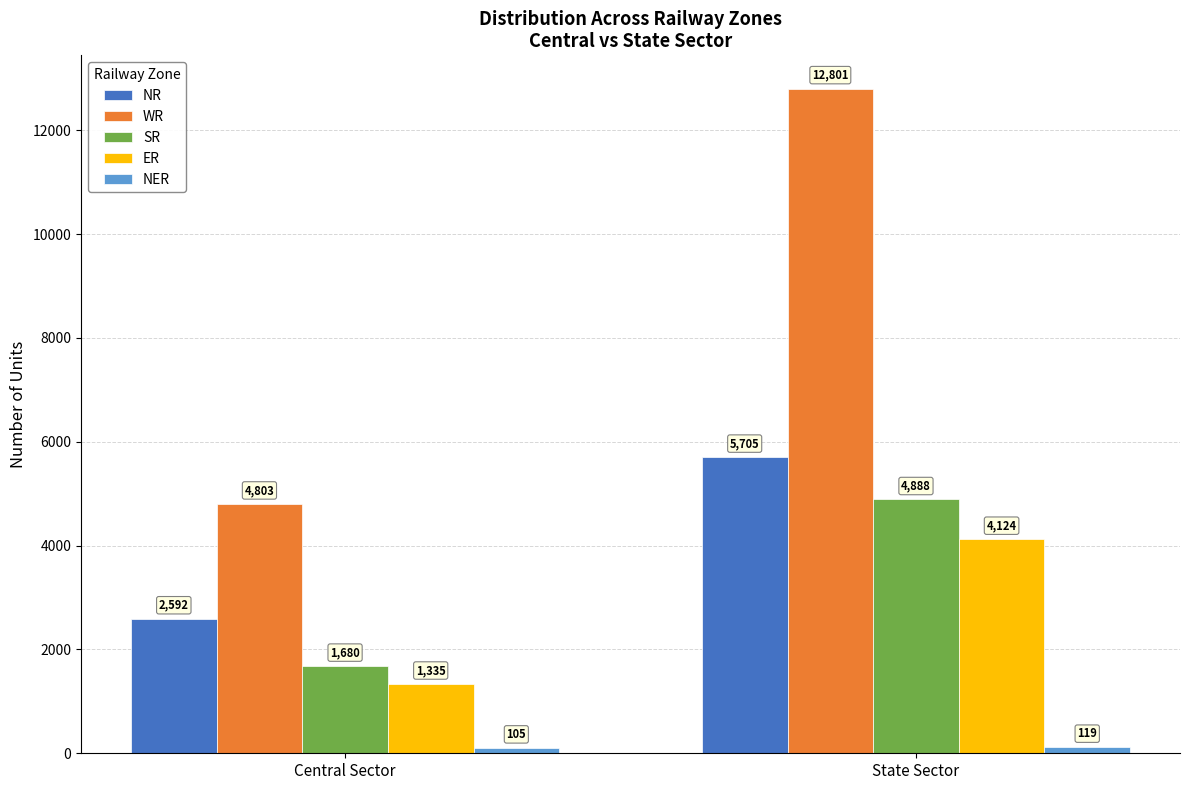

What is the greatest value displayed?

12801